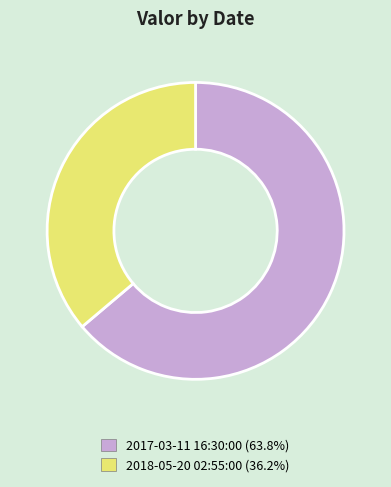

Between 2017-03-11 16:30:00 and 2018-05-20 02:55:00, which is larger?

2017-03-11 16:30:00